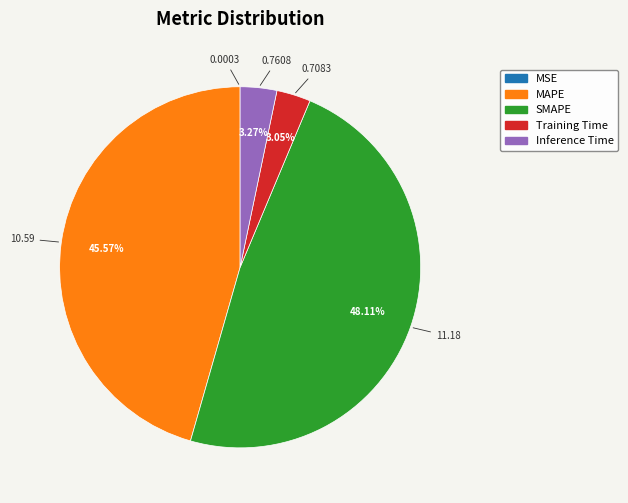

Which has a higher value, SMAPE or MAPE?

SMAPE